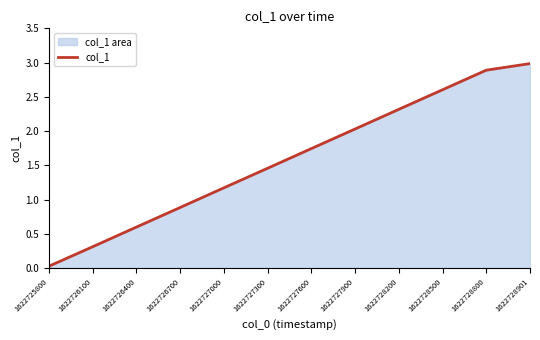

What is the value of the 2nd point from the left?

0.3